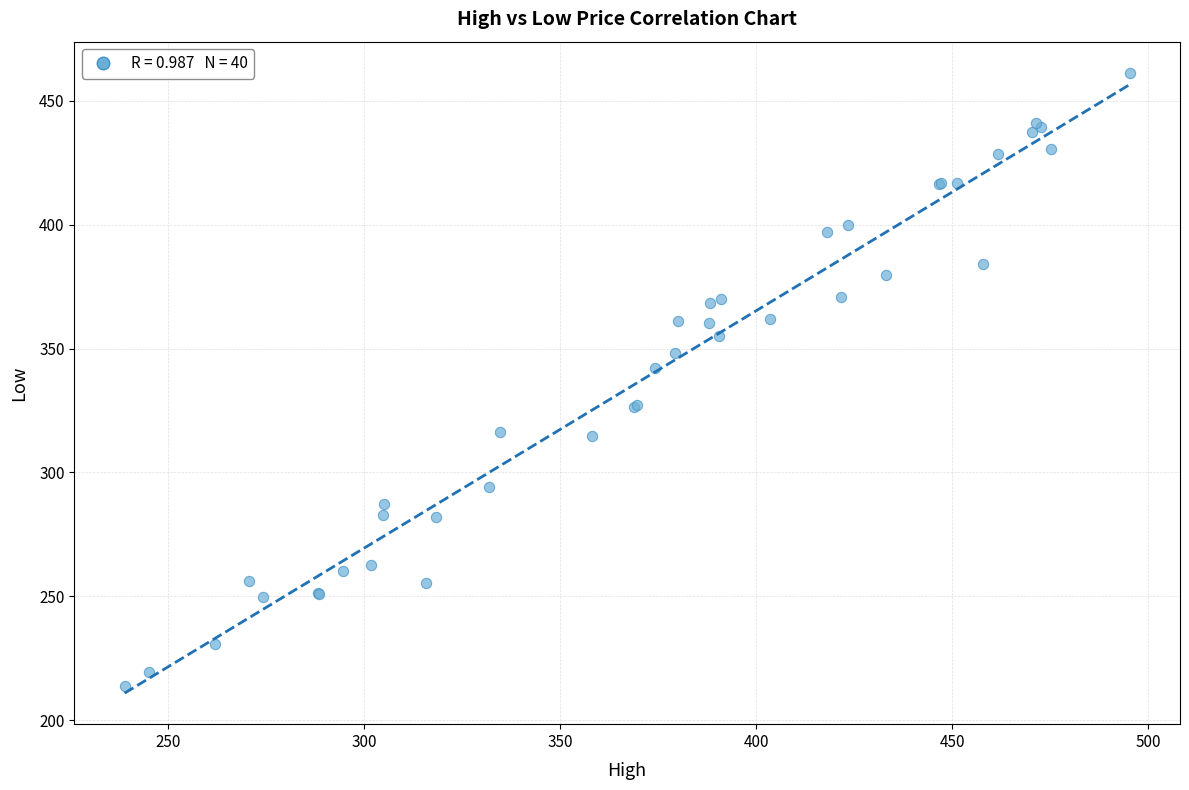

What Y value in the scatter plot is closest to 337?

342.3